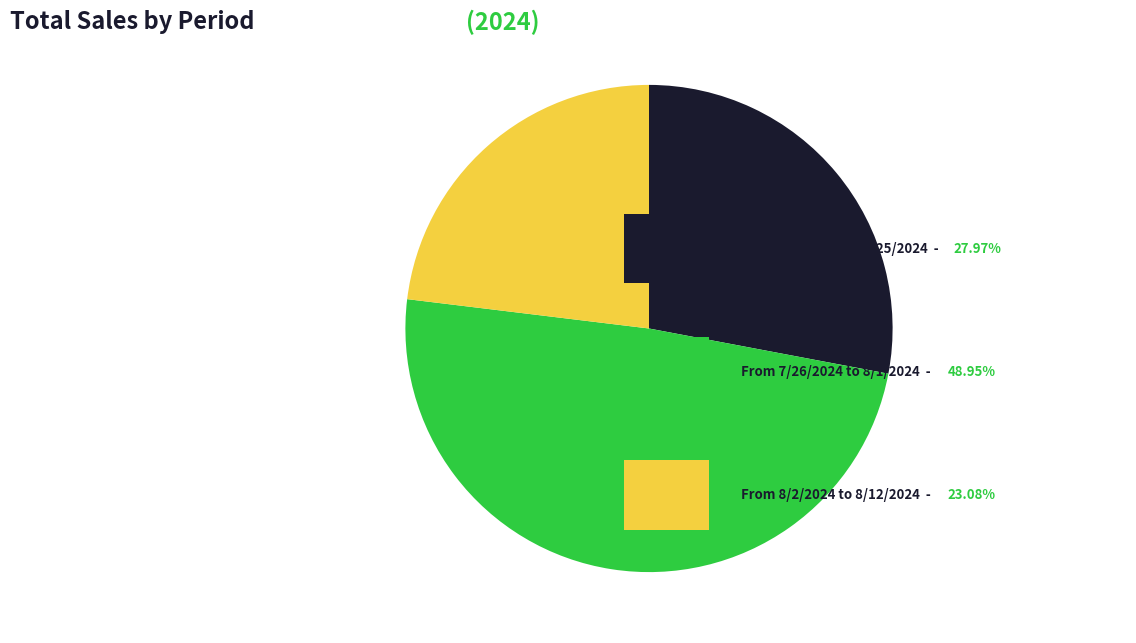

Does any single category account for the majority?

No